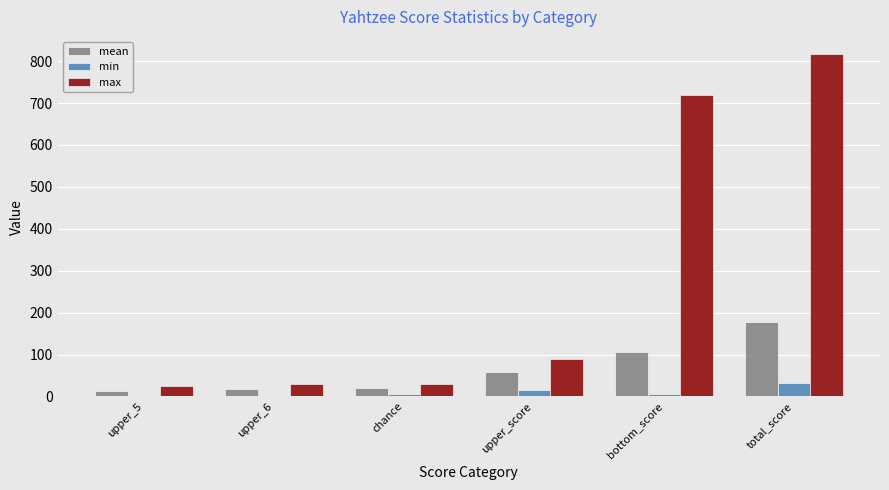

Which series has the largest total across all categories?

max